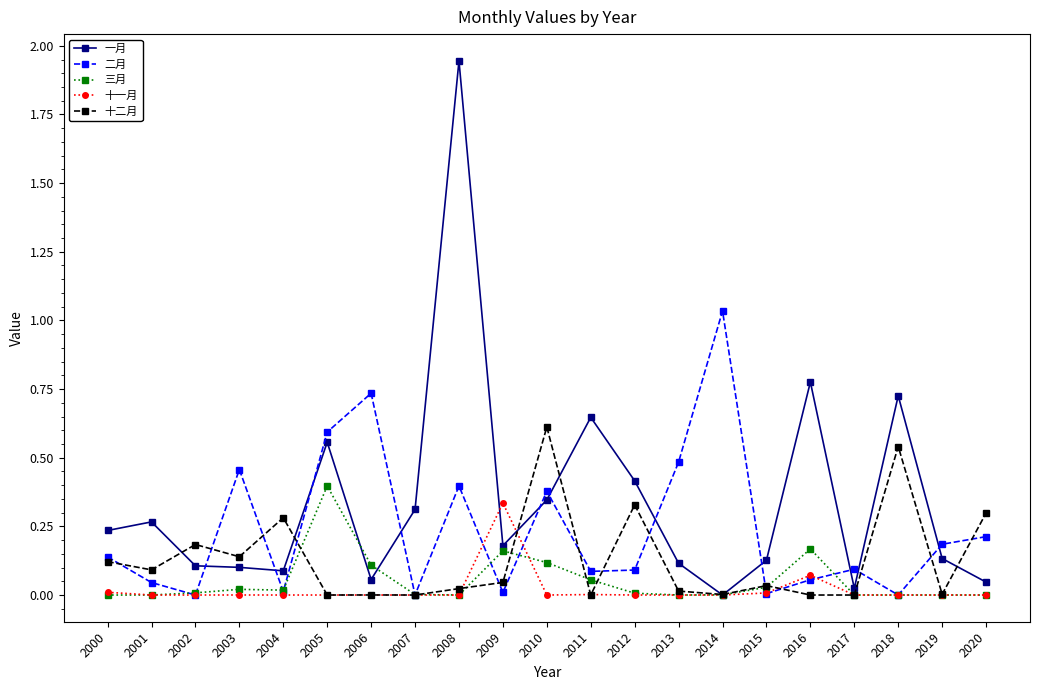

At which category is the sum across all series the highest?

2008